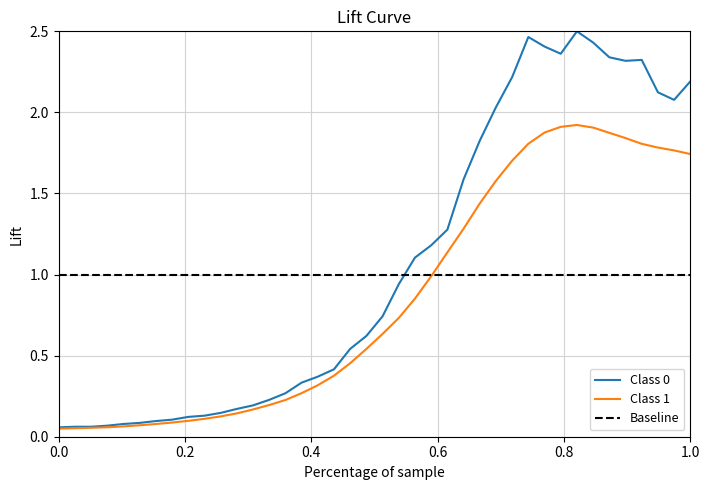

What is the lowest value of the Baseline series?

1.0